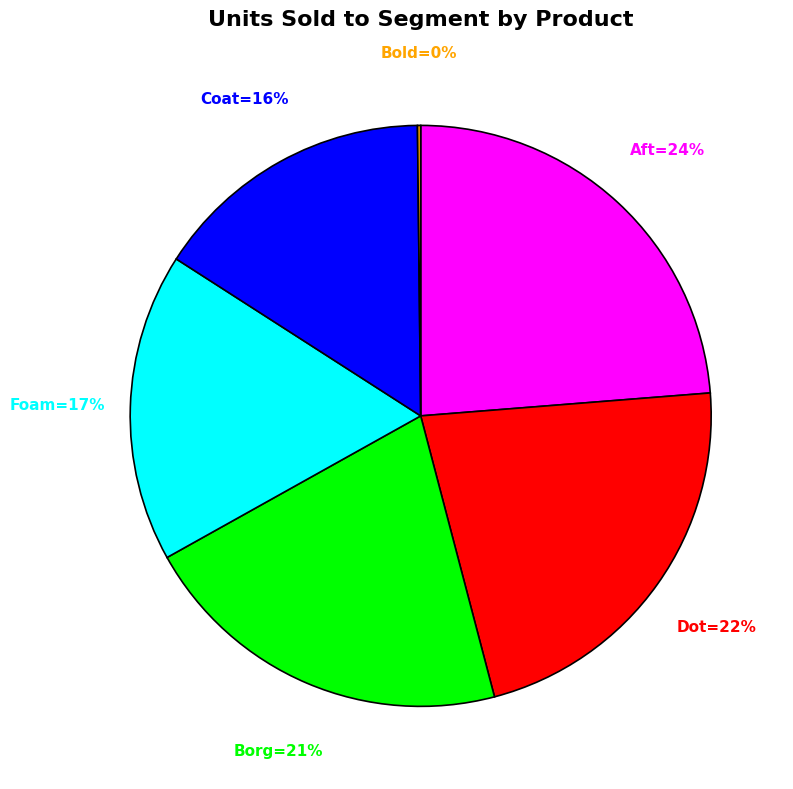

To the nearest percent, what is the difference between the largest and smallest slice percentages?

24%